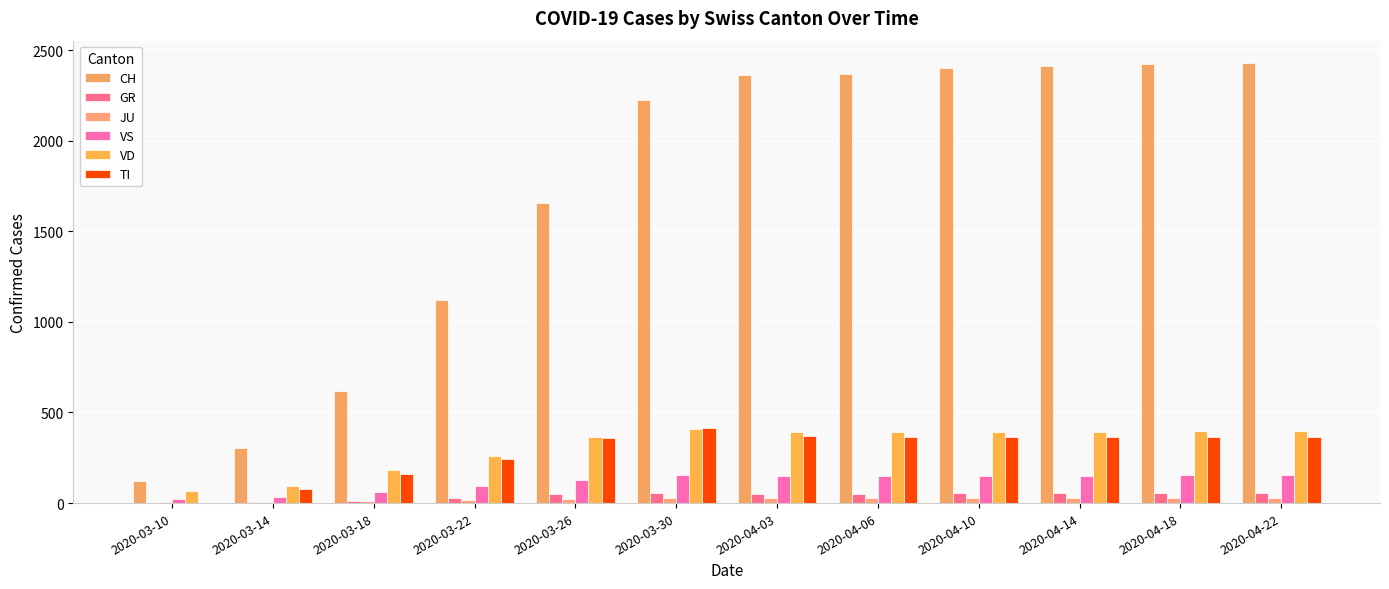

What position from the left is 2020-03-14?

2